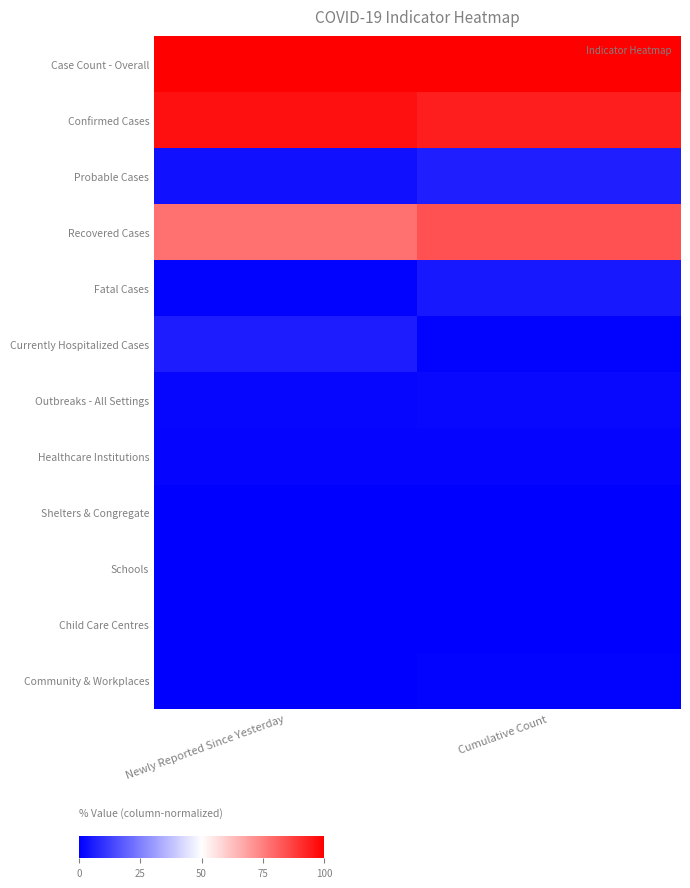

At which category does the chart reach its peak across all series?

Newly Reported Since Yesterday